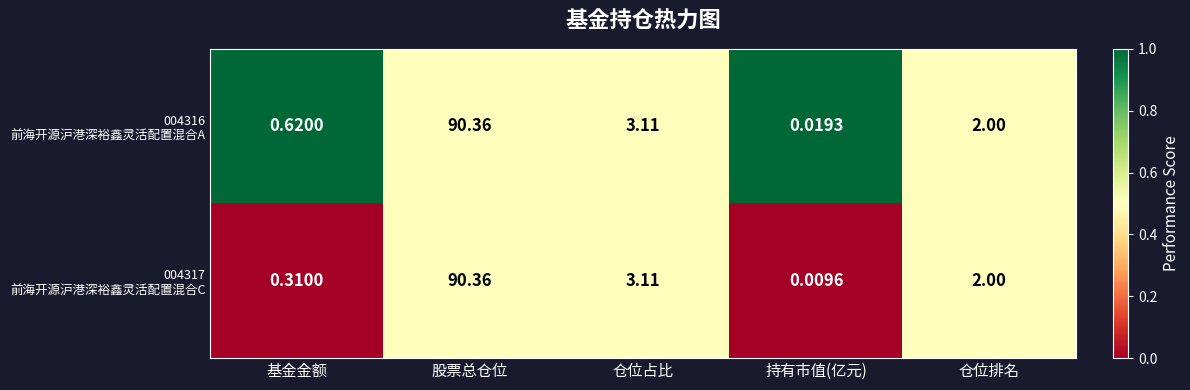

At which category does the chart reach its peak across all series?

股票总仓位